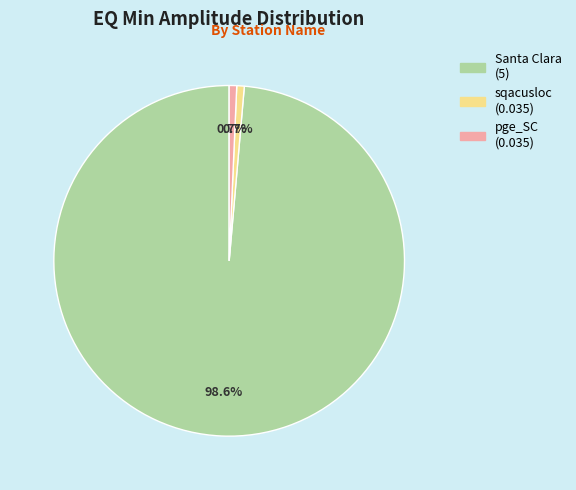

Is the sum of sqacusloc and Santa Clara greater than half?

Yes